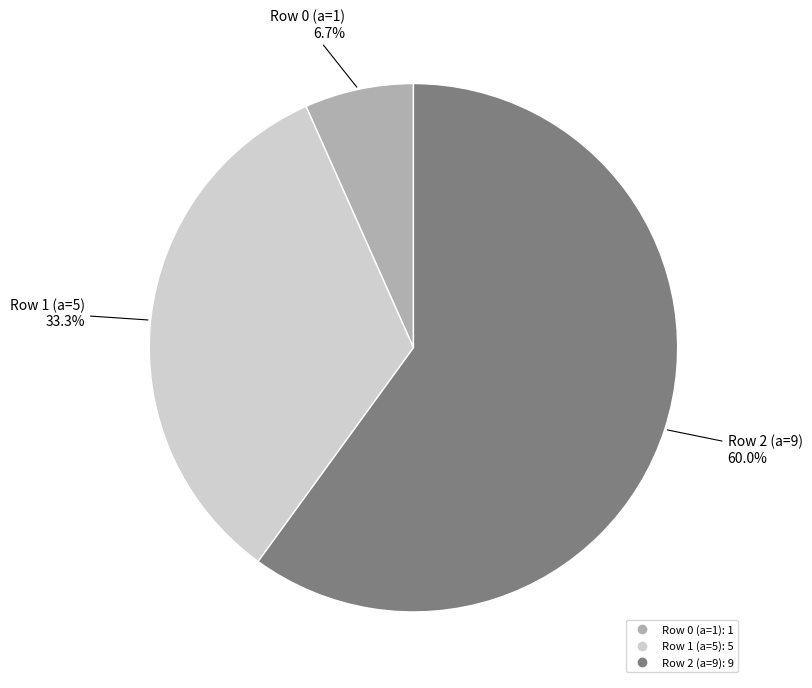

Combined, what portion of the pie is Row 0 (a=1) and Row 2 (a=9)?

66.7%